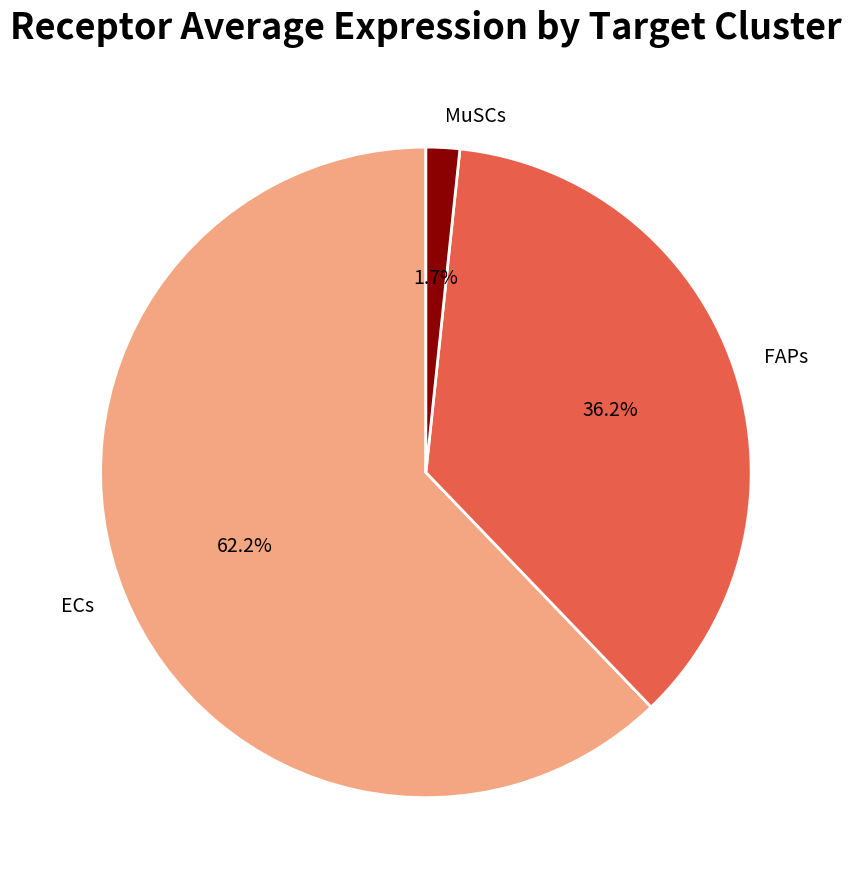

What is the largest slice in the pie chart?

ECs